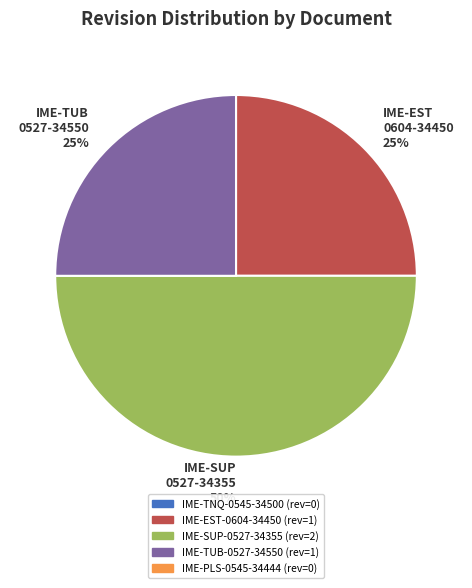

Between IME-TUB 0527-34550 25% and IME-SUP 0527-34355 50%, which is larger?

IME-SUP 0527-34355 50%